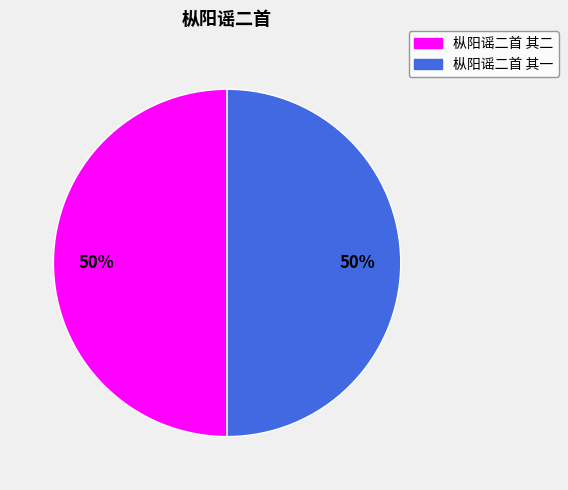

To the nearest percent, what percentage of the pie is 枞阳谣二首 其一?

50%